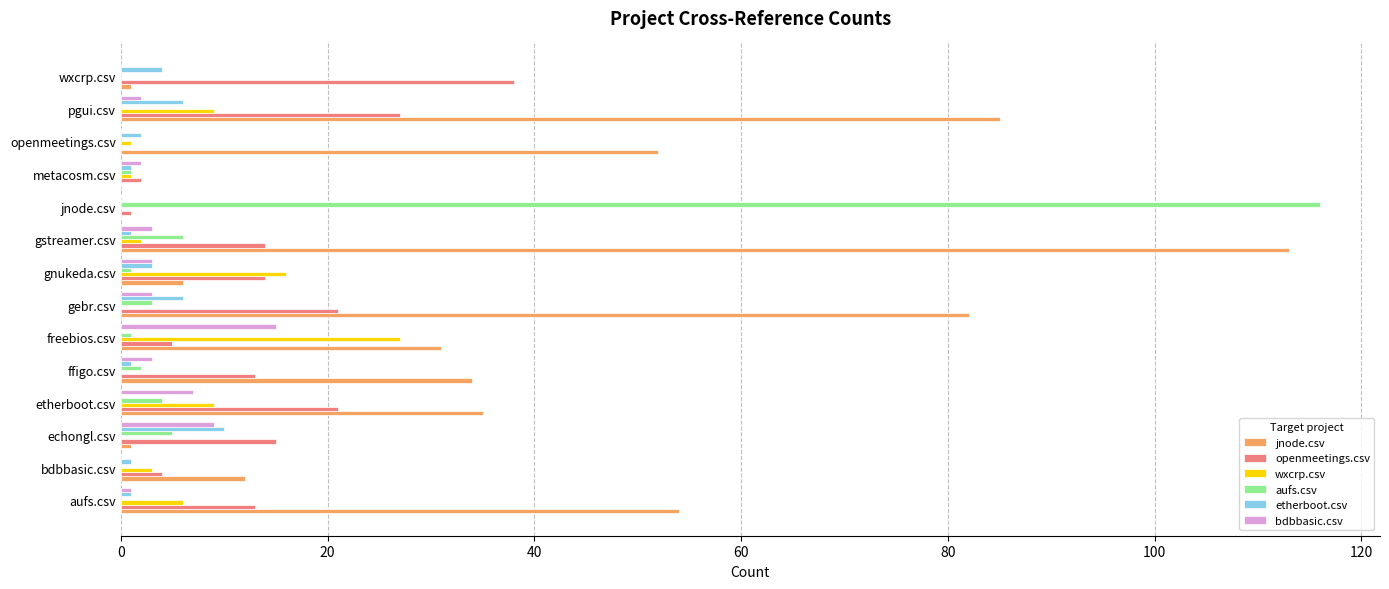

The value of jnode.csv at bdbbasic.csv is 12. True or false?

True